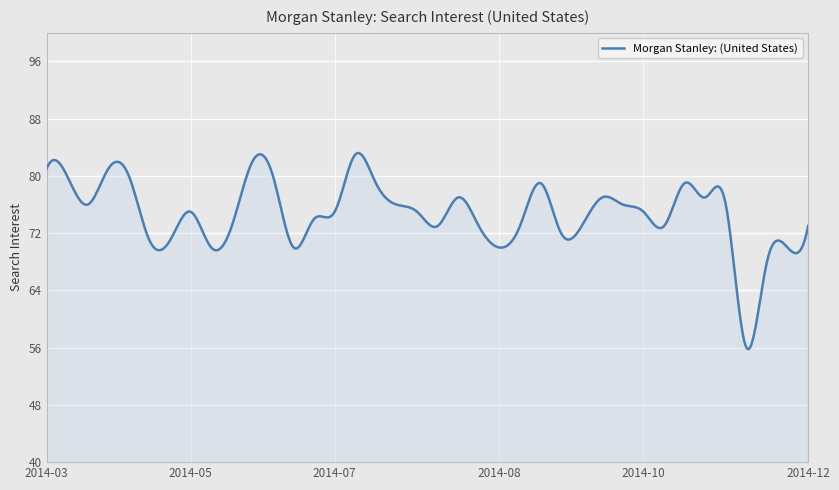

Does the chart display data point markers on the line(s)?

No